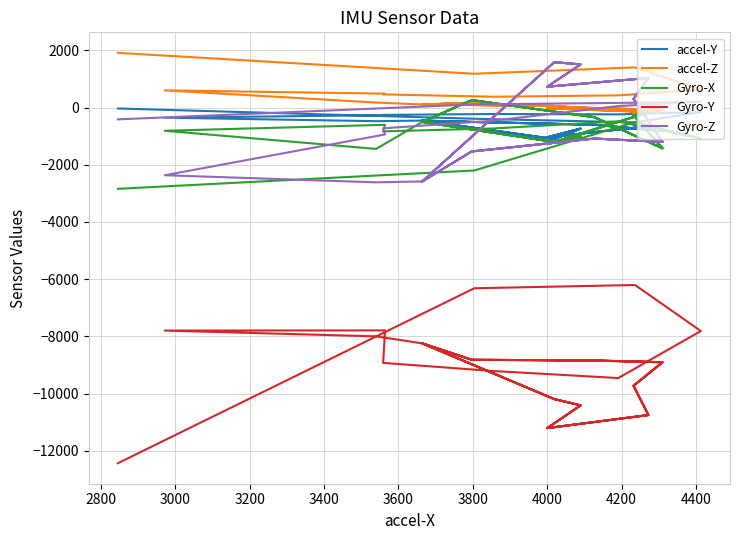

What is the smallest value displayed?

-12435